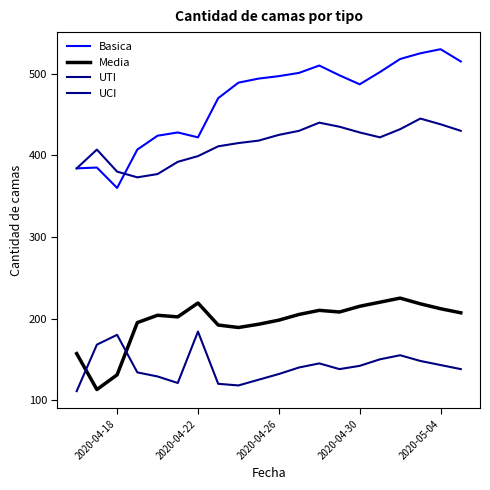

True or false: Basica and UTI cross at least once.

False